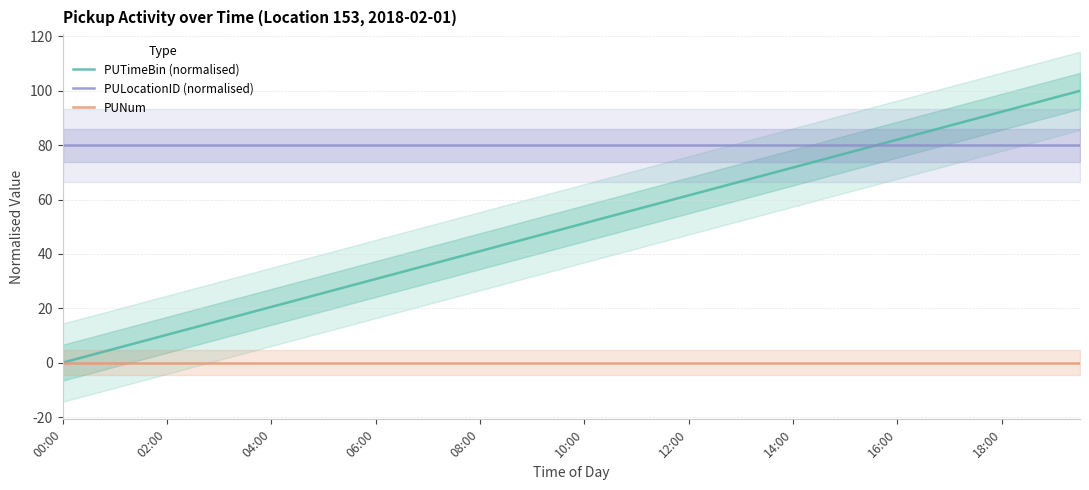

What is the sum of all PULocationID (normalised) values?

3200.0